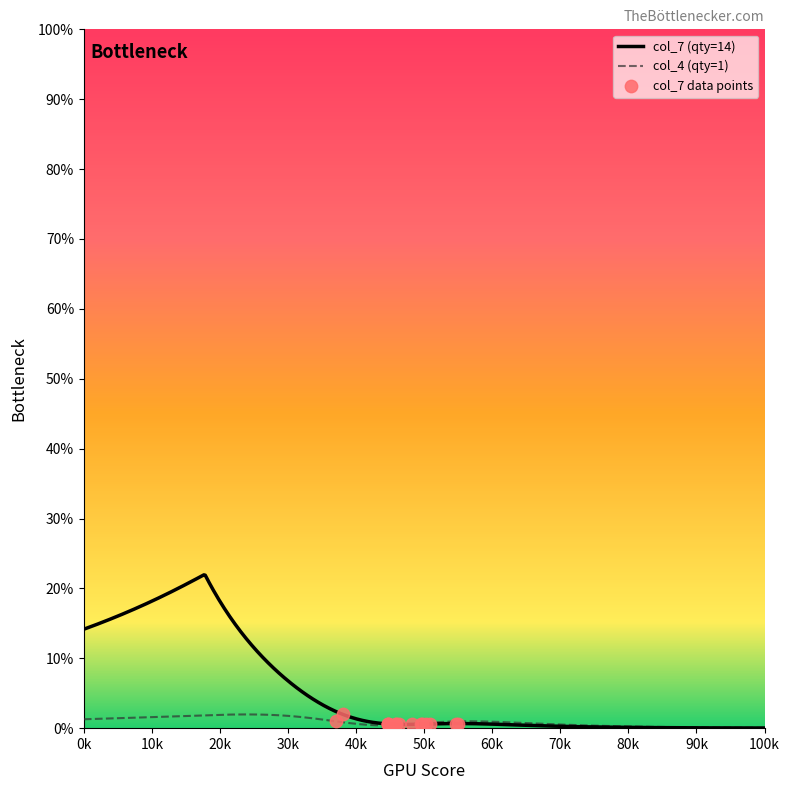

Which series contains the highest Y value?

col_7